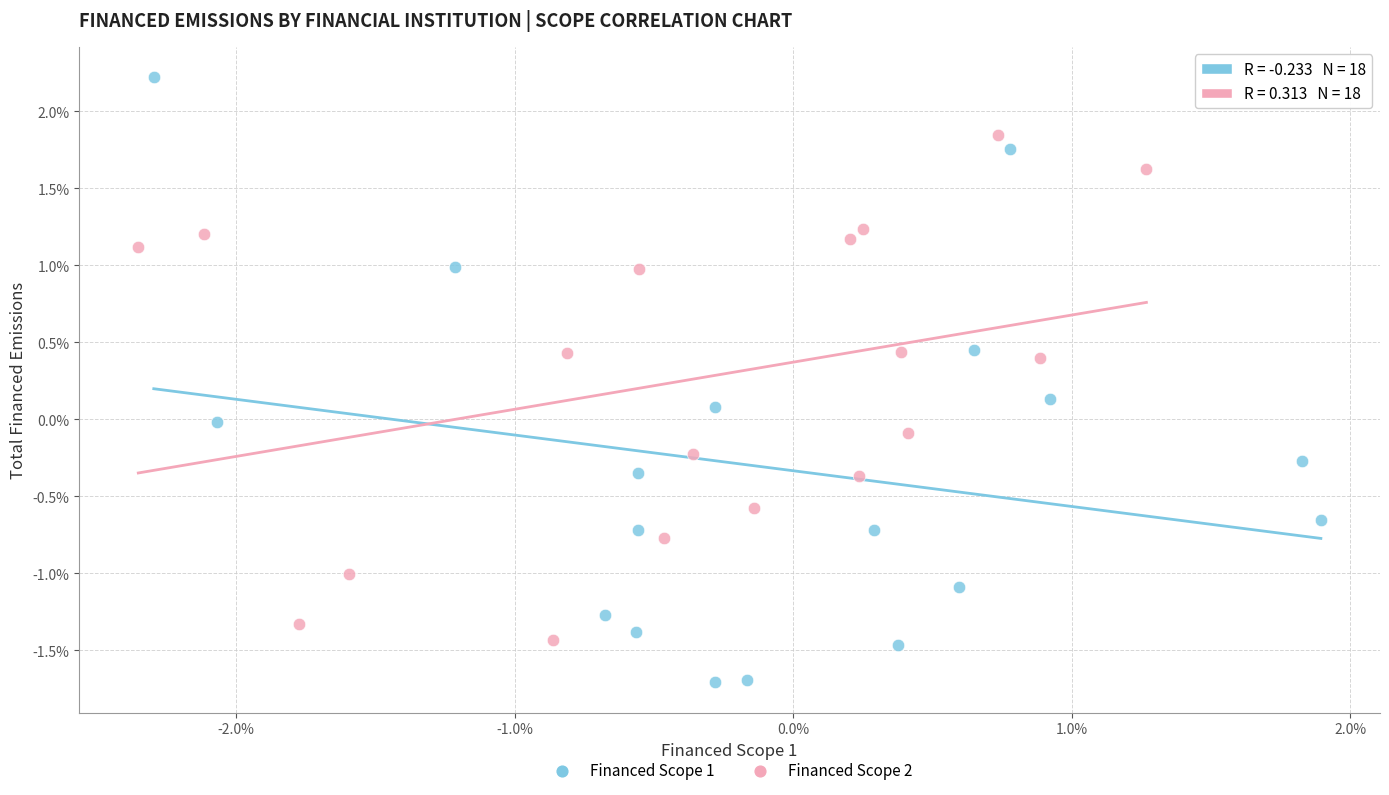

What are all the series names shown in the legend?

Financed Scope 1, Financed Scope 2